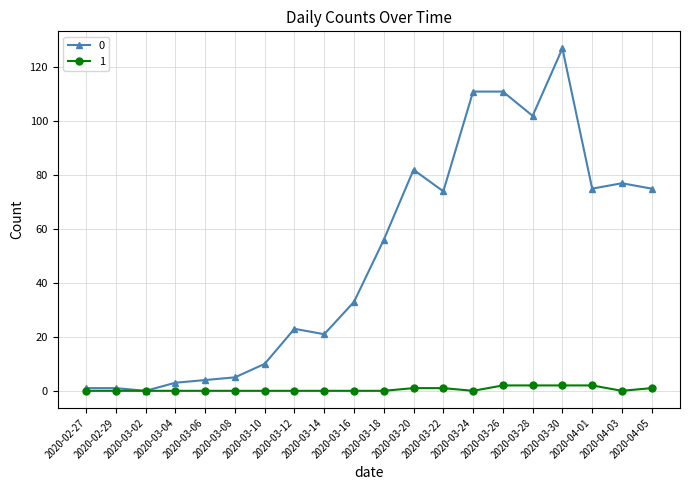

What is the greatest value displayed?

127